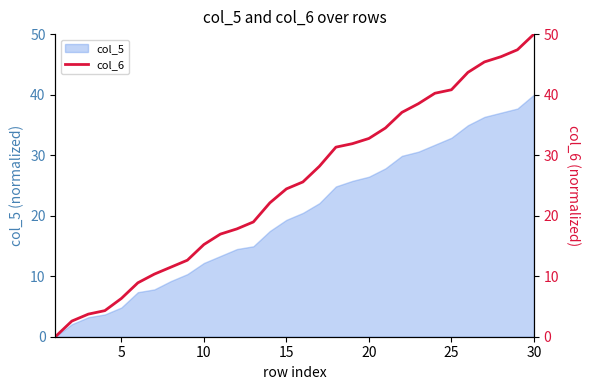

True or false: the data has more than 2 interior local peaks.

False